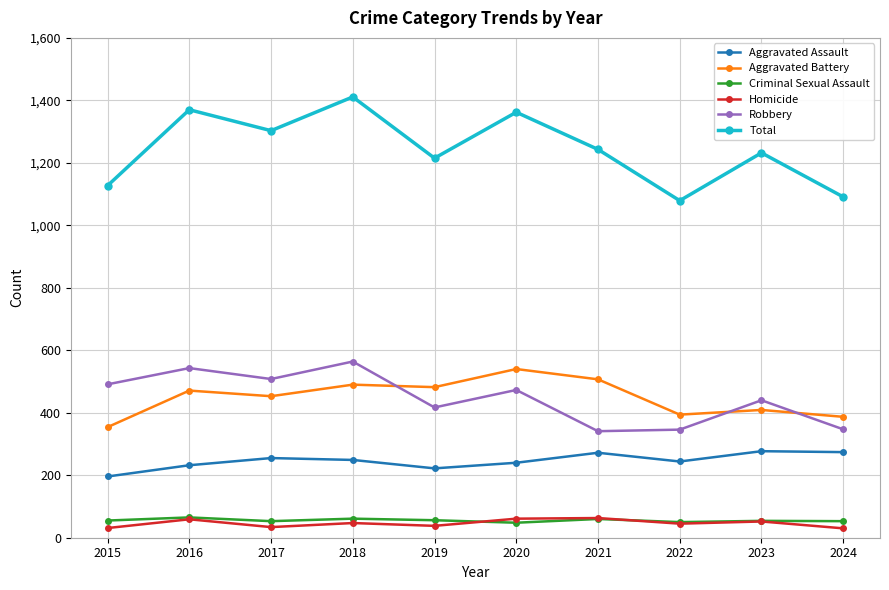

Which label corresponds to the largest value in the chart?

2018